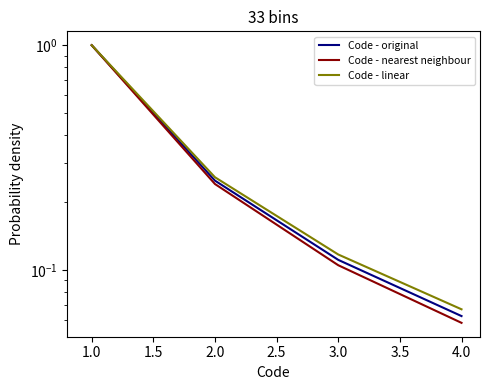

Between 2.0 and 4.0, which is larger?

2.0